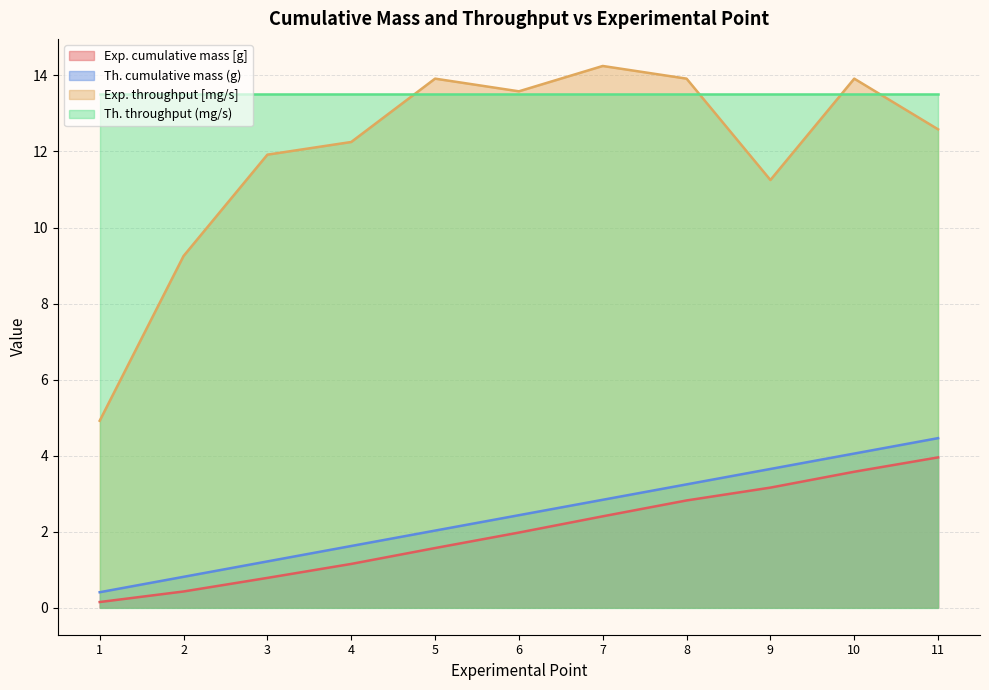

What is the sum of all Exp. cumulative mass [g] values?

22.0